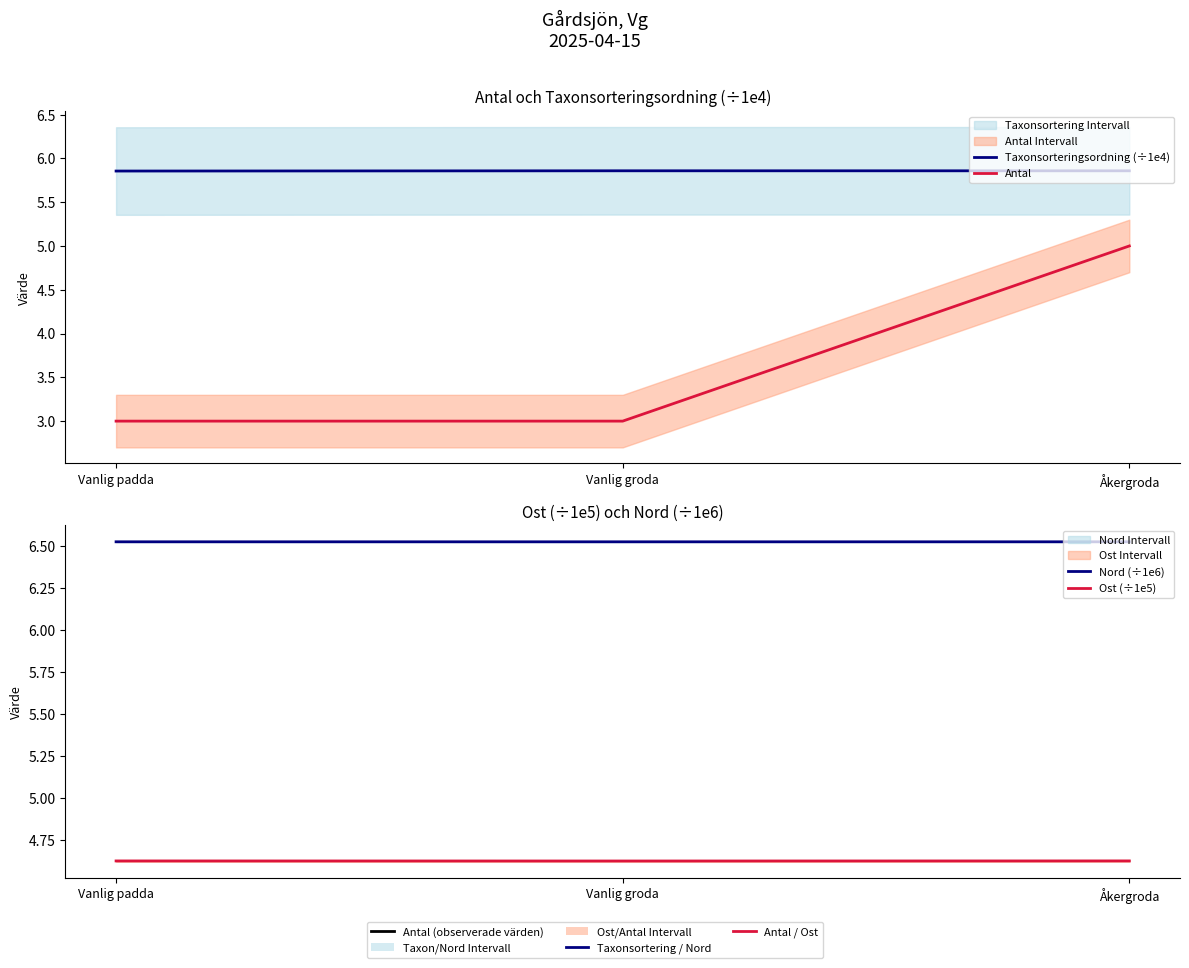

Read the Taxonsorteringsordning (÷1e4) value at Åkergroda.

5.9